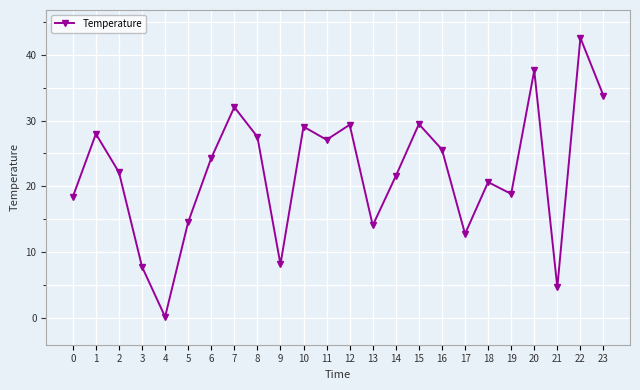

How many interior local valleys (lower than both neighbors) does the data have?

7